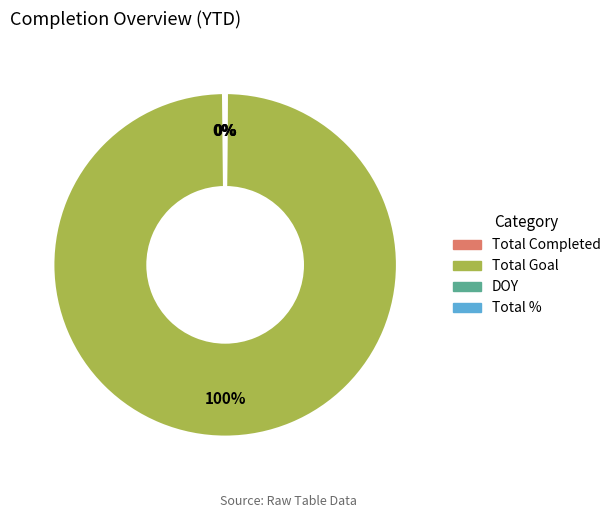

To the nearest percent, what portion does Total Goal represent?

100%